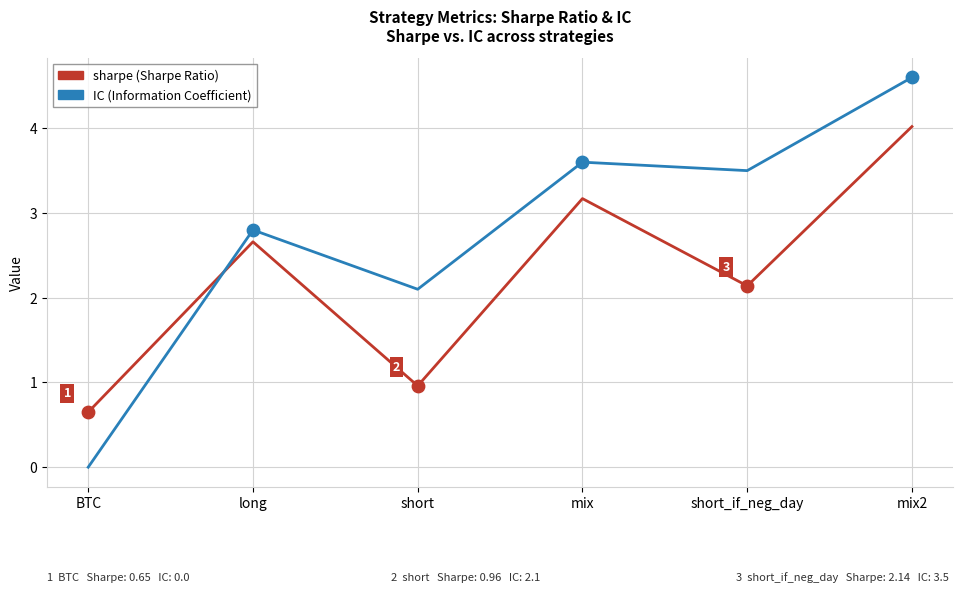

What is the total value across all series at long?

5.5